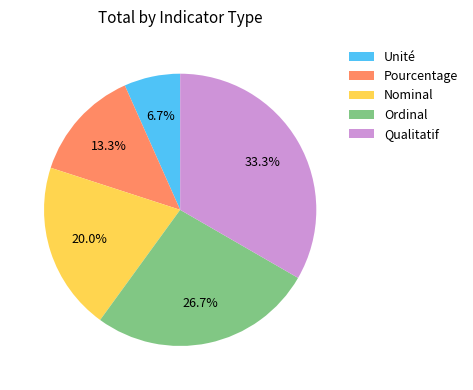

To the nearest percent, what percentage of the pie is Pourcentage?

13%